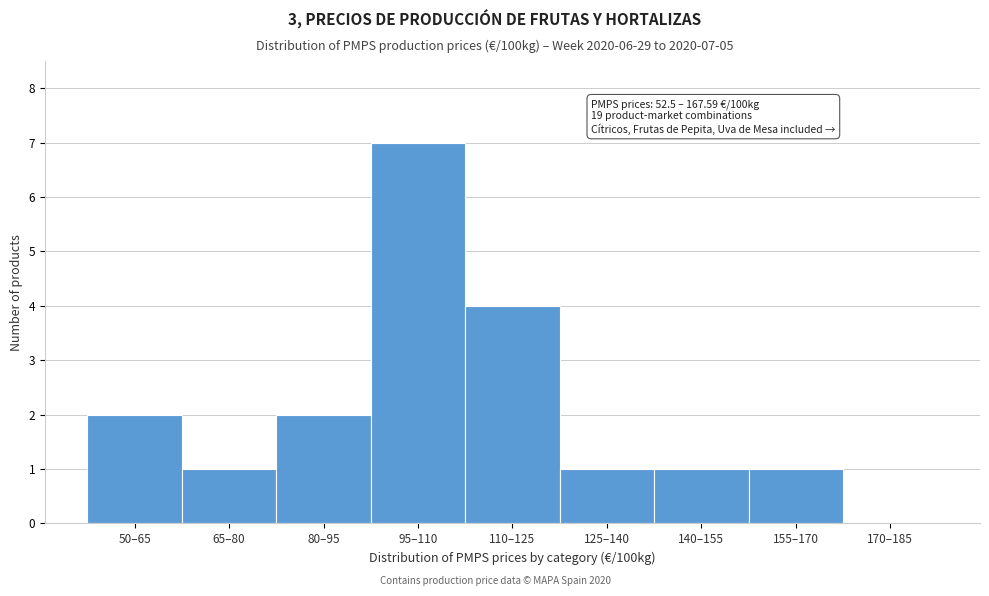

Reading left to right, what are all the values shown in this chart?

50–65=2	65–80=1	80–95=2	95–110=7	110–125=4	125–140=1	140–155=1	155–170=1	170–185=0